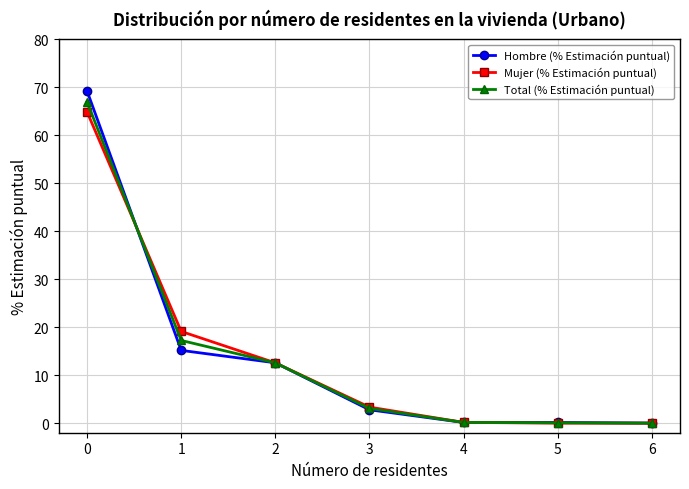

Between which two adjacent categories do Mujer (% Estimación puntual) and Total (% Estimación puntual) first intersect?

0 and 1